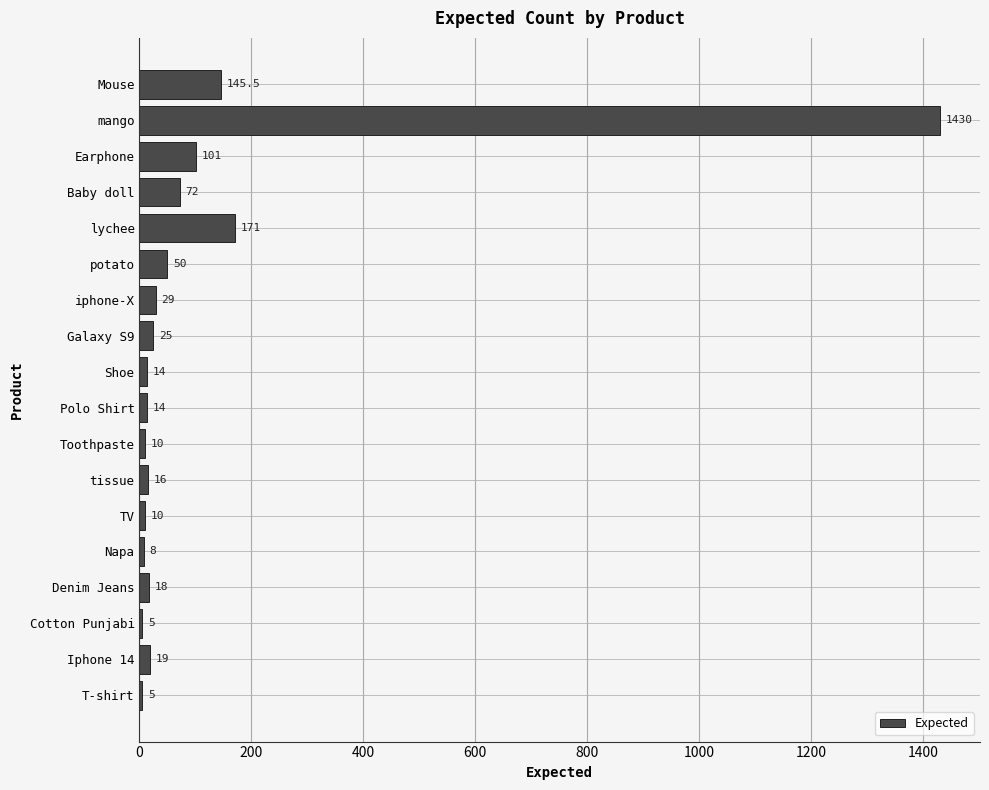

What is the maximum value shown in the chart?

1430.0